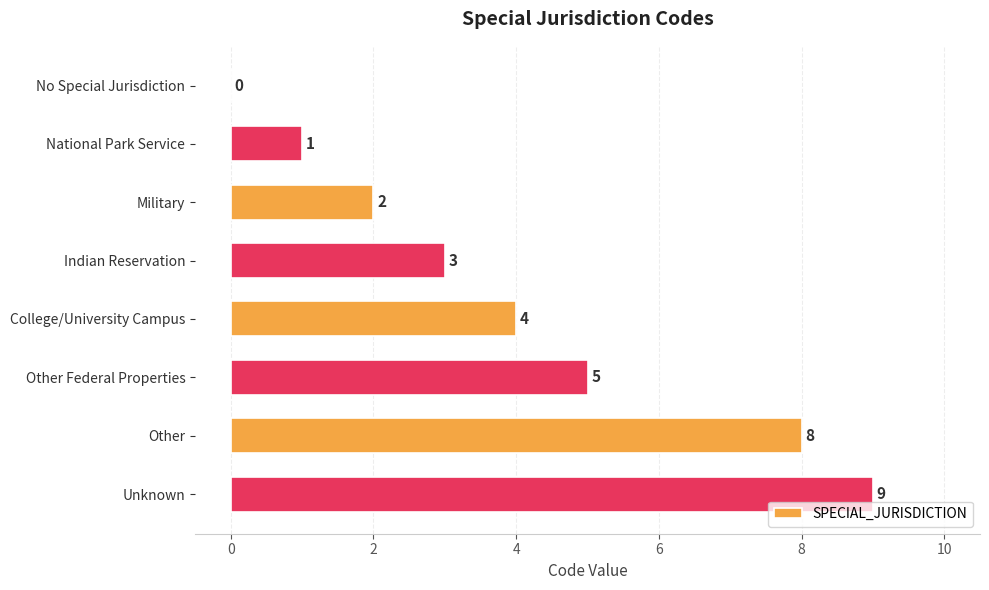

The value at National Park Service is 1. True or false?

True